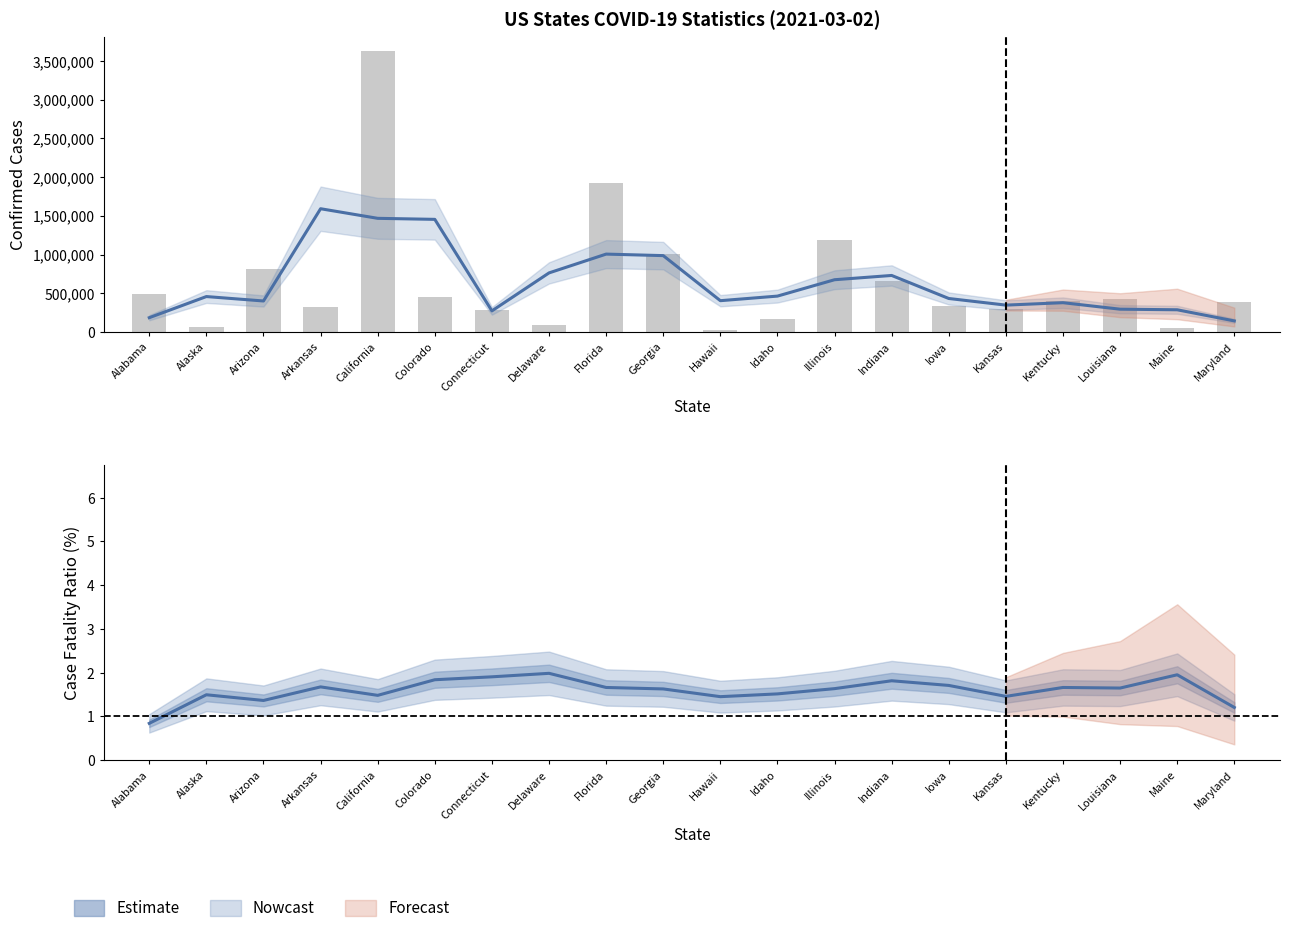

What is the minimum value for Confirmed (raw)?

28423.0